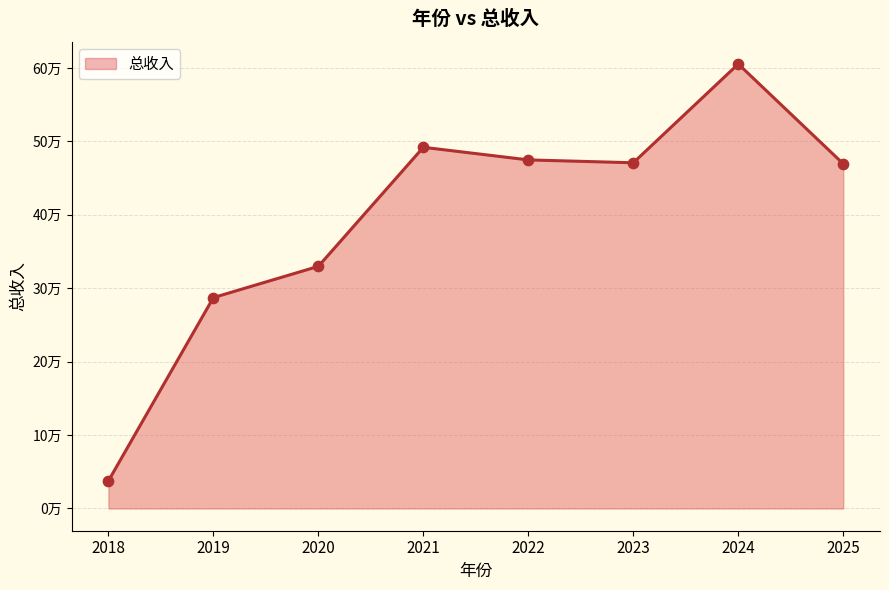

What is the change in value from 2022 to 2023?

-3914.0